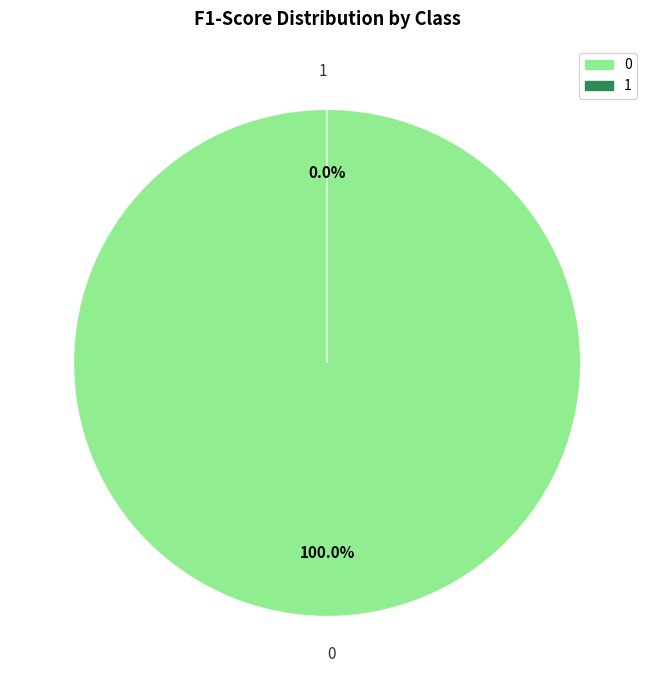

The 1 slice represents 0% of the pie. True or false?

True